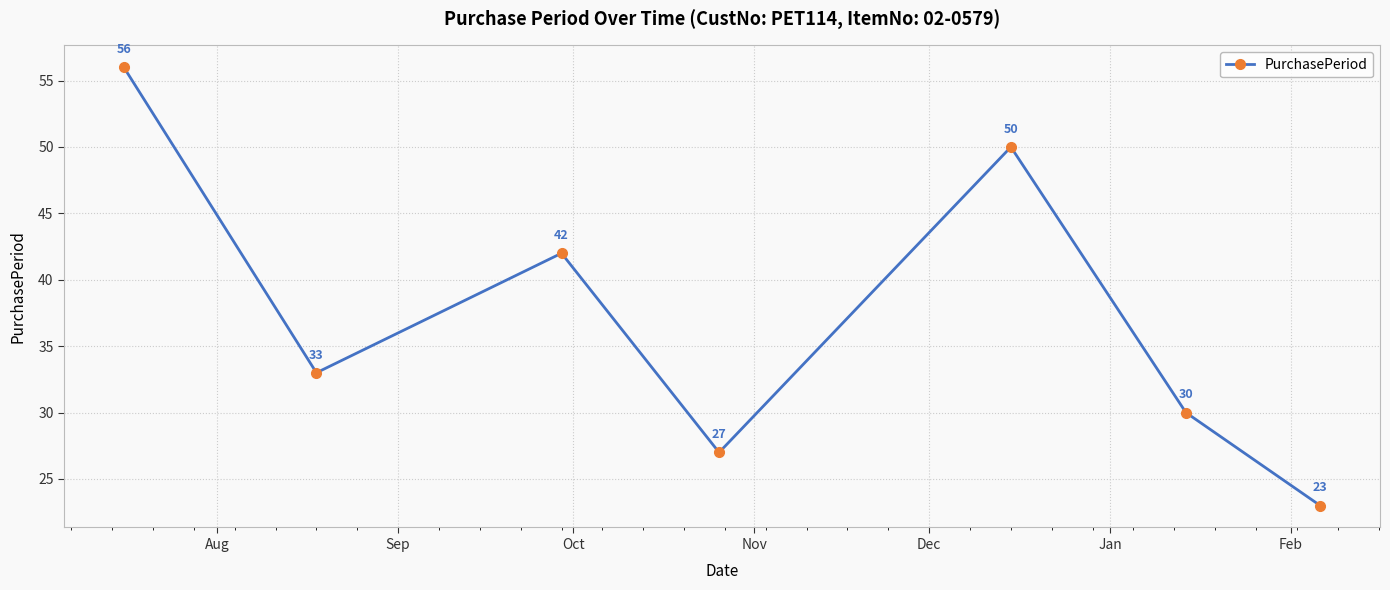

What is the value of the 7th point from the left?

23